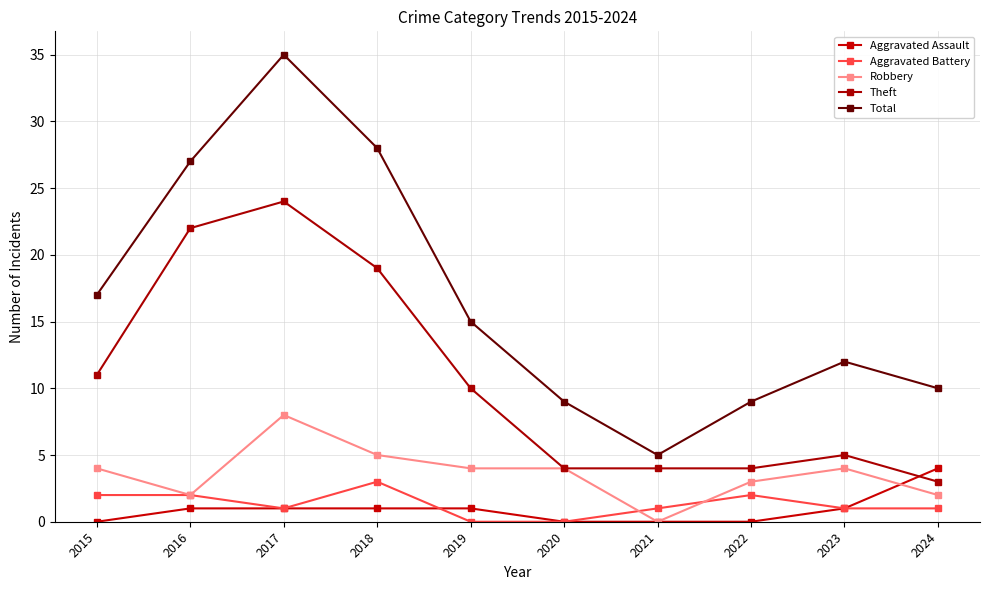

What is the highest value of the Total series?

35